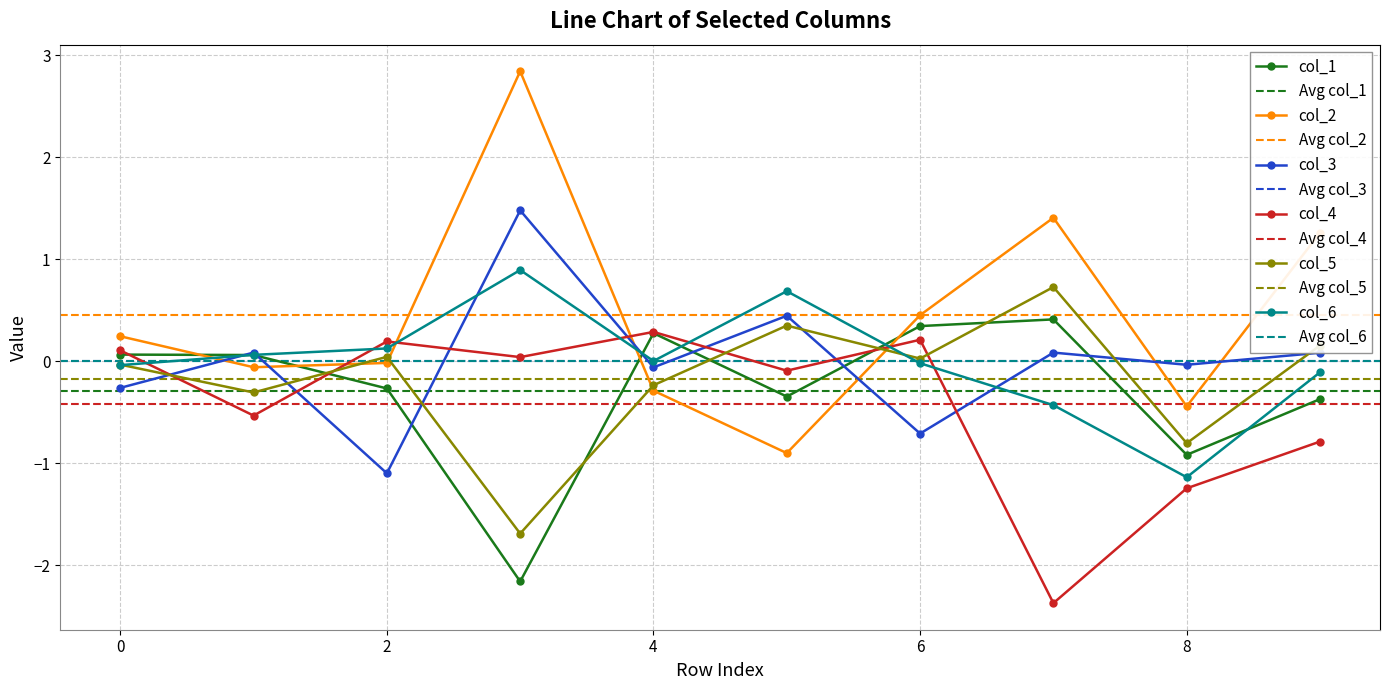

How many intersections are there between col_4 and col_2?

4